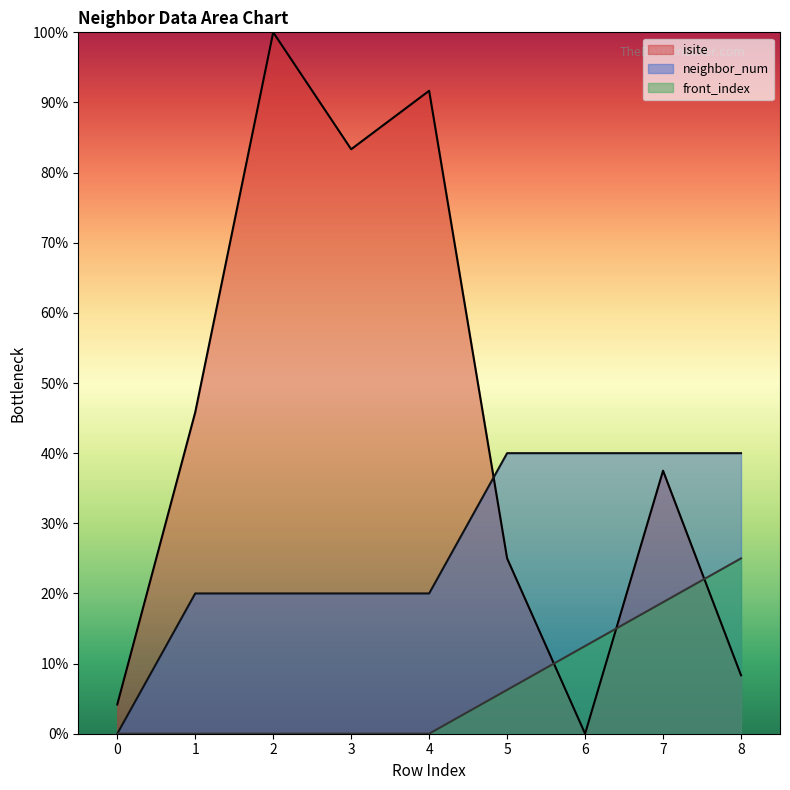

Does the chart display data point markers on the line(s)?

No